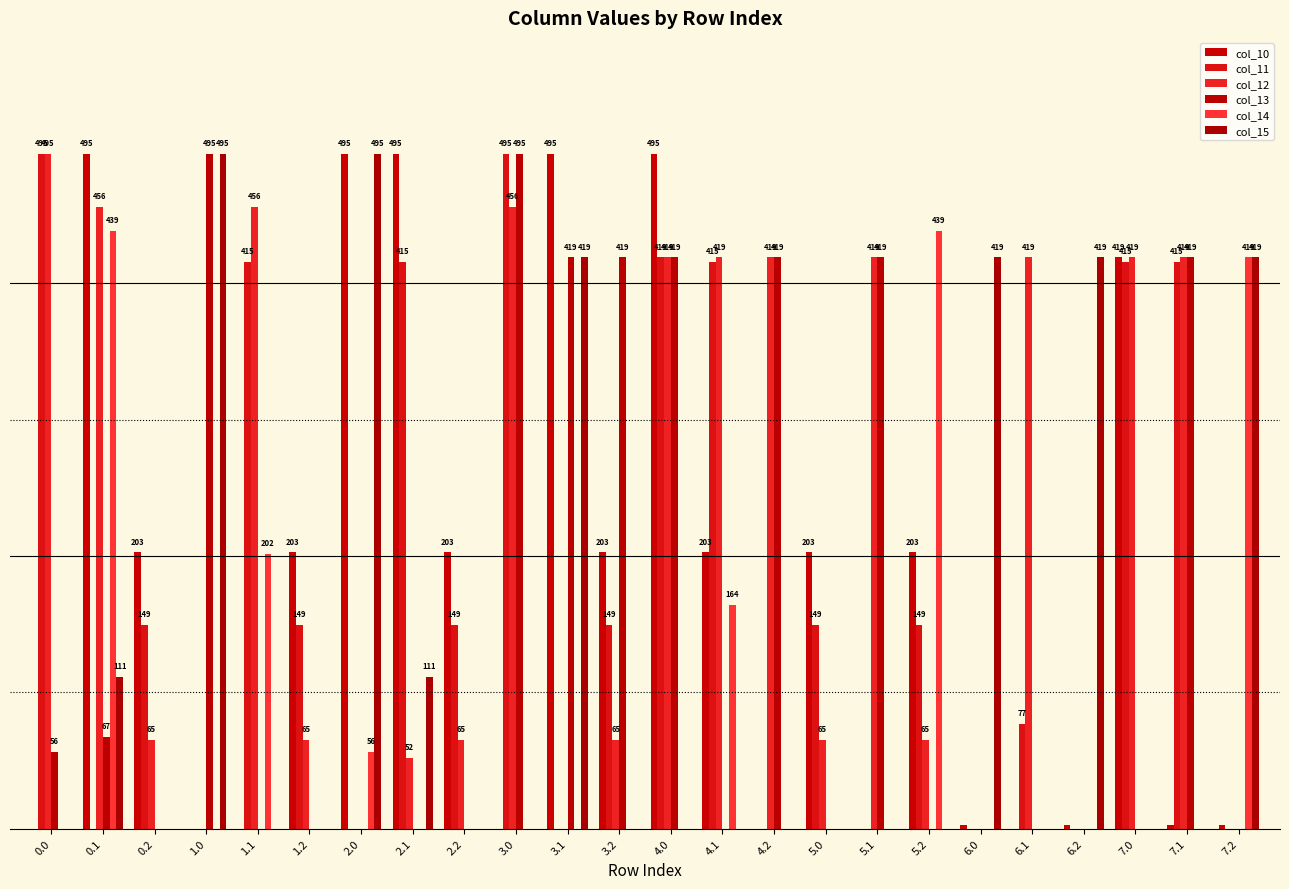

Which series changed the most between 0.2 and 1.1?

col_12